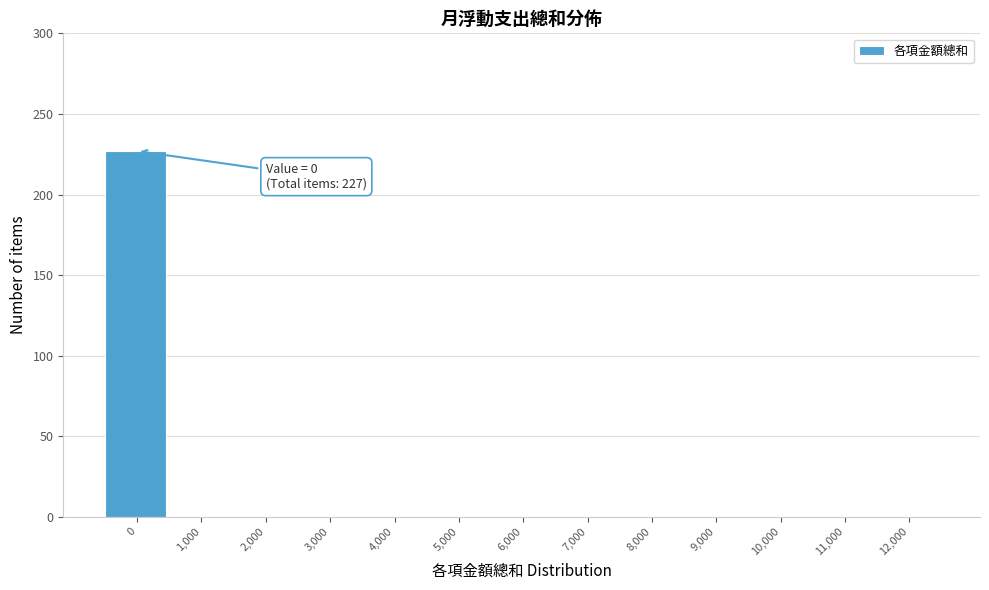

Reading left to right, transcribe all the data shown in this chart.

0=227	1,000=0	2,000=0	3,000=0	4,000=0	5,000=0	6,000=0	7,000=0	8,000=0	9,000=0	10,000=0	11,000=0	12,000=0